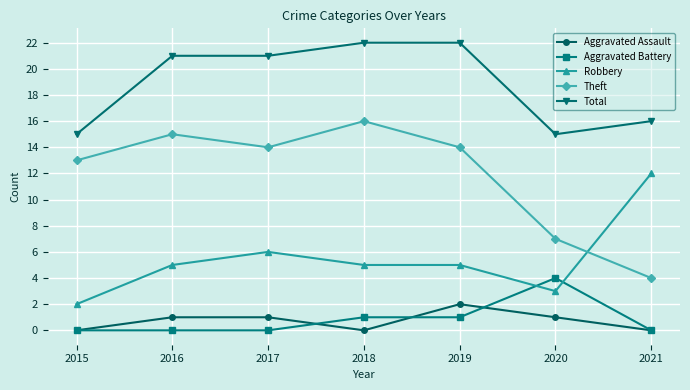

Reading right to left, what are all the values shown in this chart?

Aggravated Assault: 0	1	2	0	1	1	0
Aggravated Battery: 0	4	1	1	0	0	0
Robbery: 12	3	5	5	6	5	2
Theft: 4	7	14	16	14	15	13
Total: 16	15	22	22	21	21	15